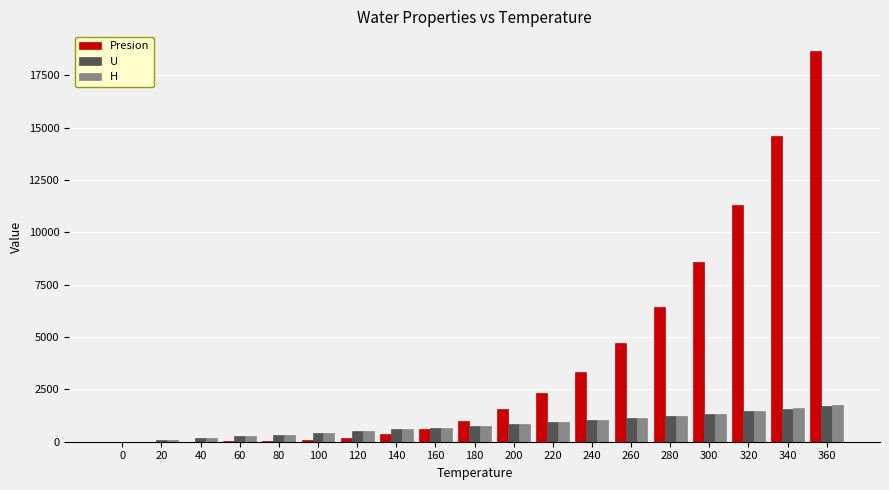

Which series has the largest range (max minus min)?

Presion